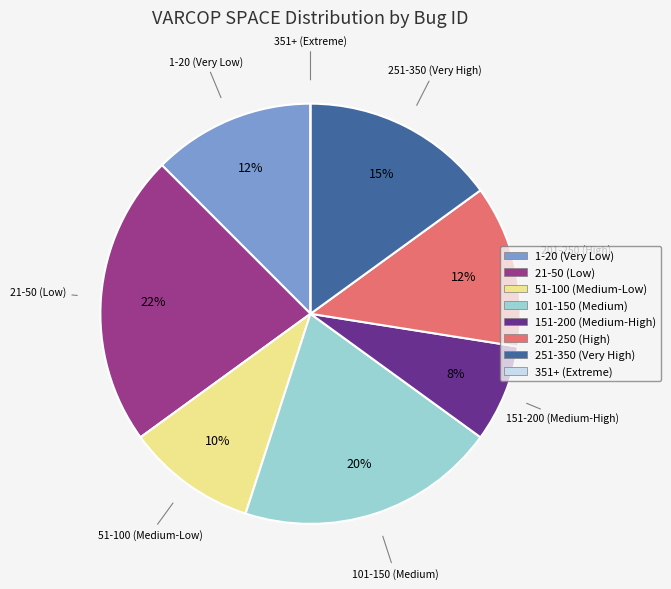

Does any single category account for the majority?

No